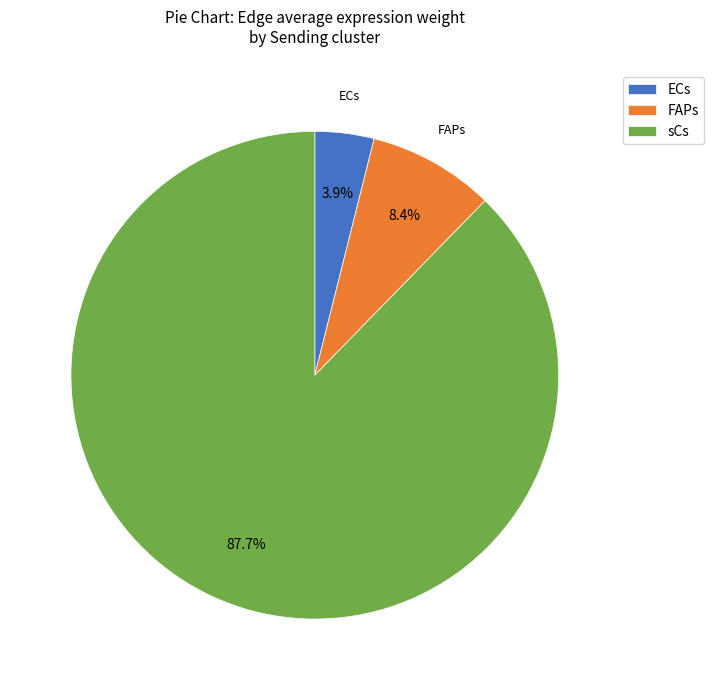

What percentage do FAPs and sCs together represent?

96.1%